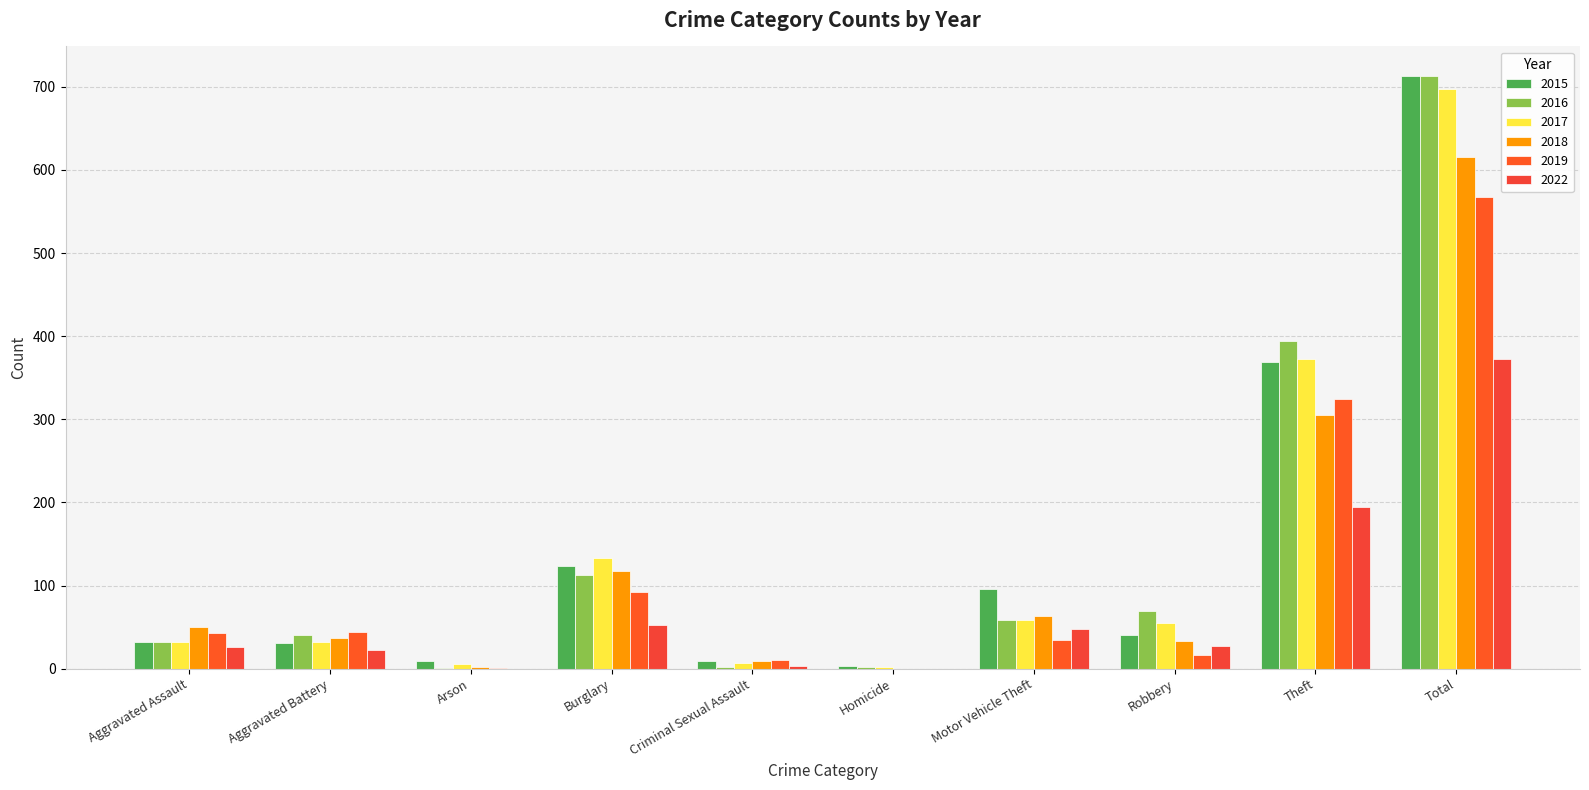

What is the value of the 2015 bar at the 9th from the left?

369